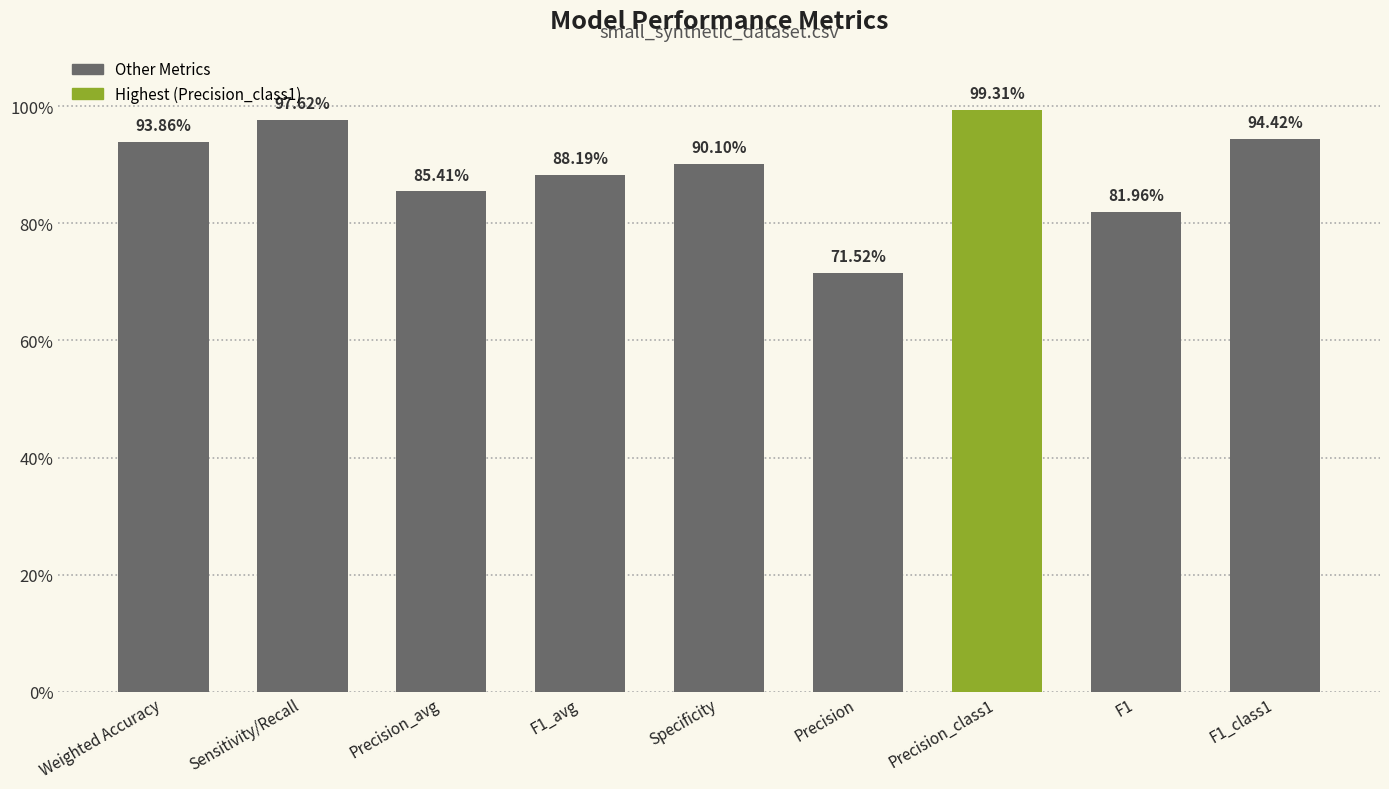

True or false: the data shows 1.4 at Precision_avg.

False